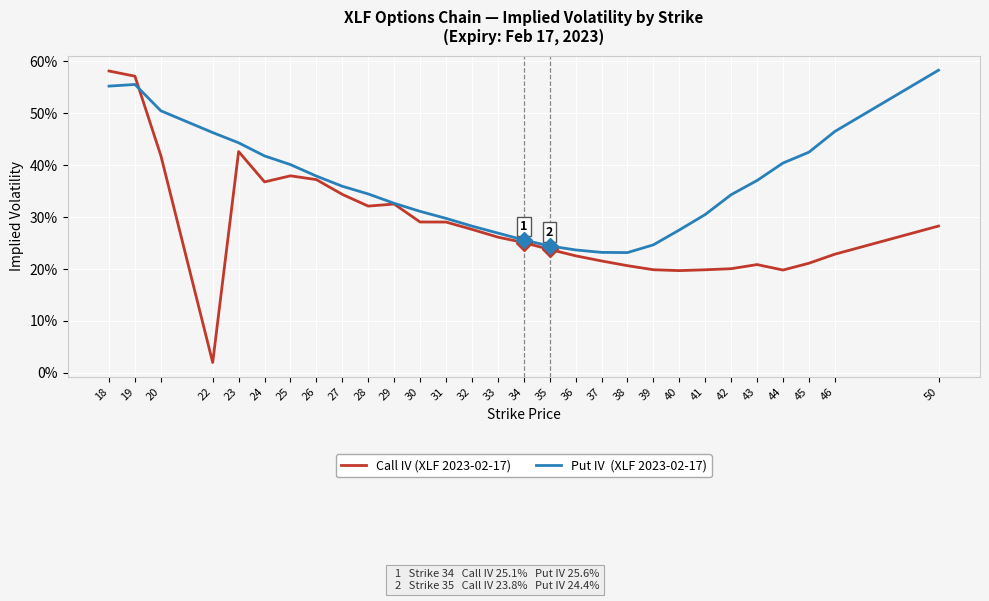

Does the chart have visible grid lines?

Yes